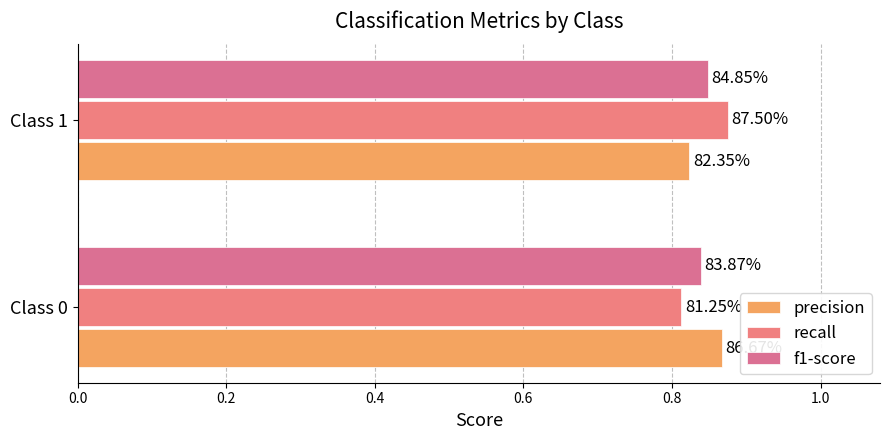

What is the smallest value displayed?

0.8